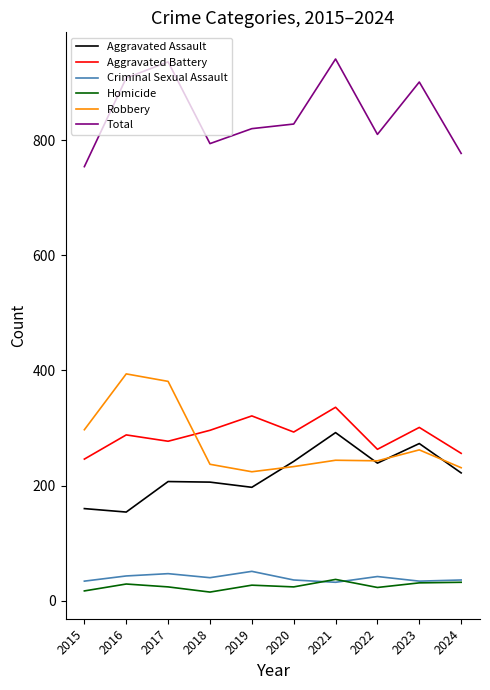

Is it true that Aggravated Assault equals 273 at 2023?

True